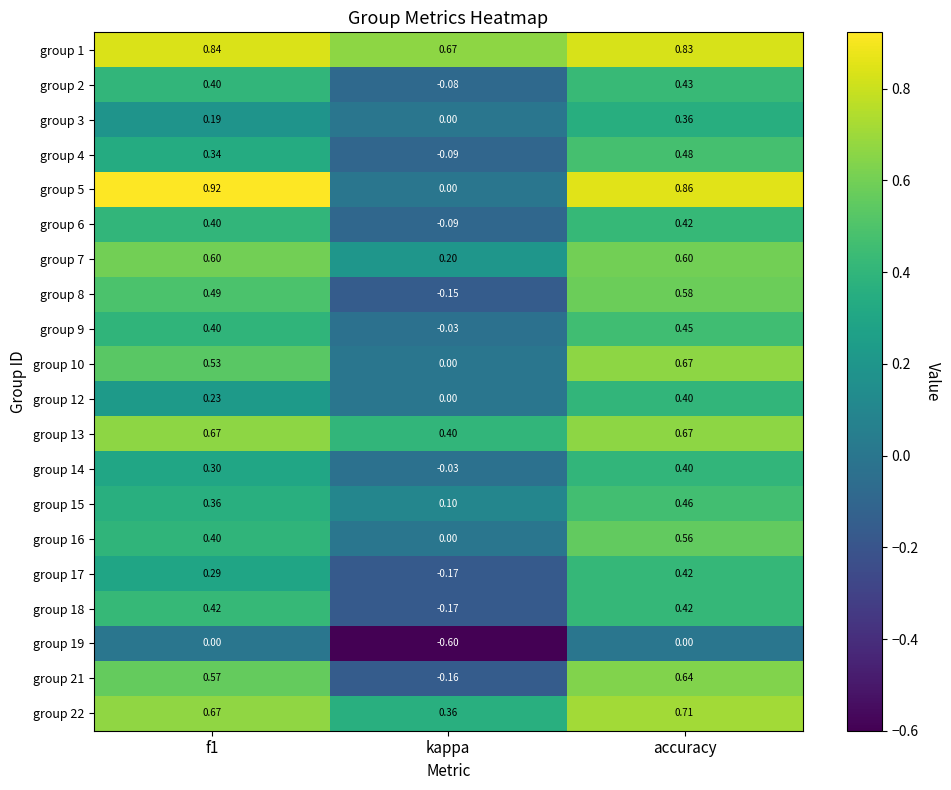

At which category is the sum across all series the highest?

accuracy